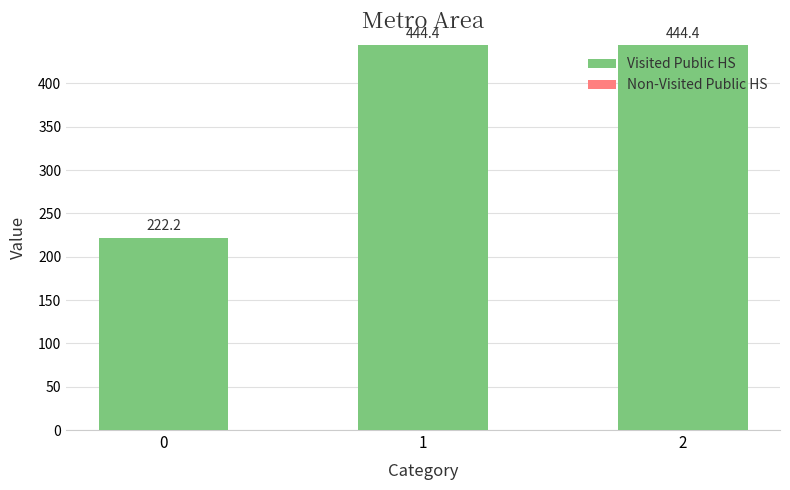

What is the value of the 3rd bar from the left?

444.4